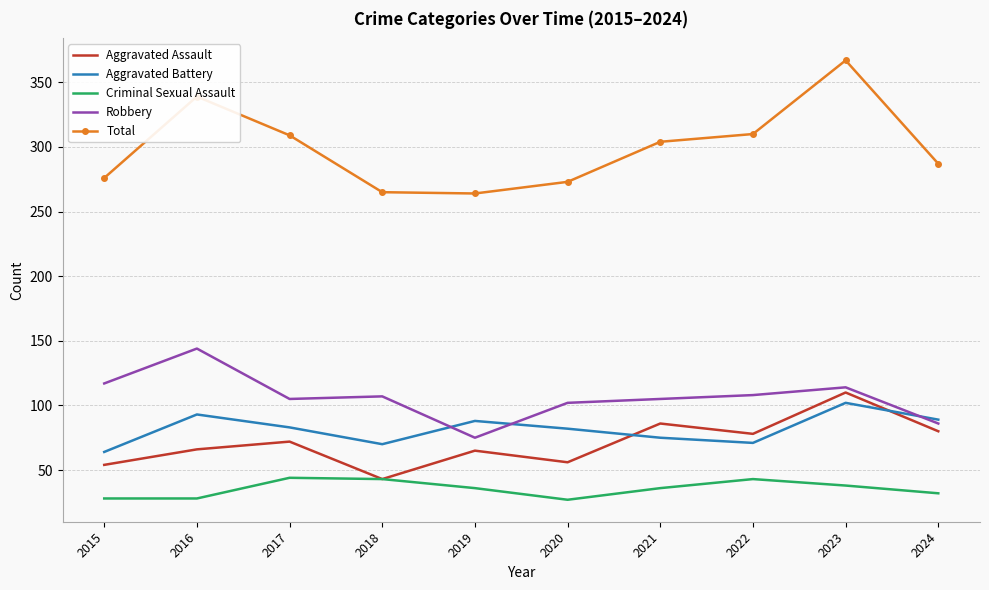

At 2022, list the series in order from largest to smallest.

Total, Robbery, Aggravated Assault, Aggravated Battery, Criminal Sexual Assault